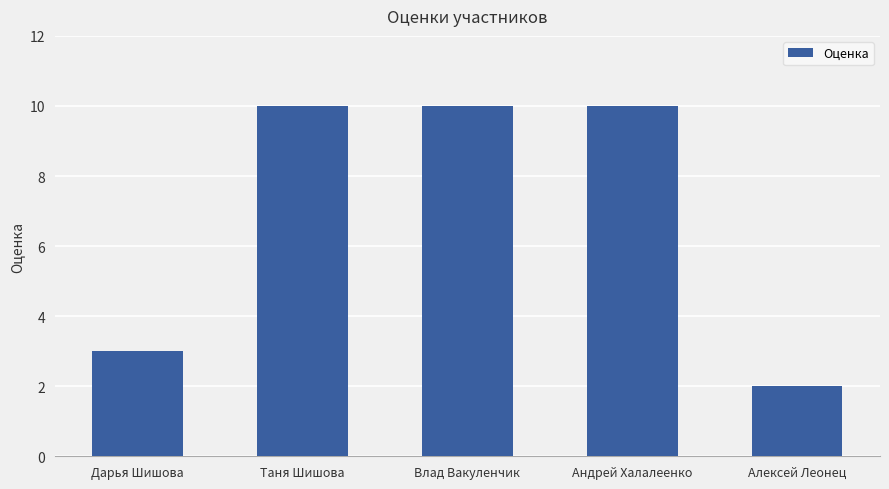

What is the sum of the values at Таня Шишова and Влад Вакуленчик?

20